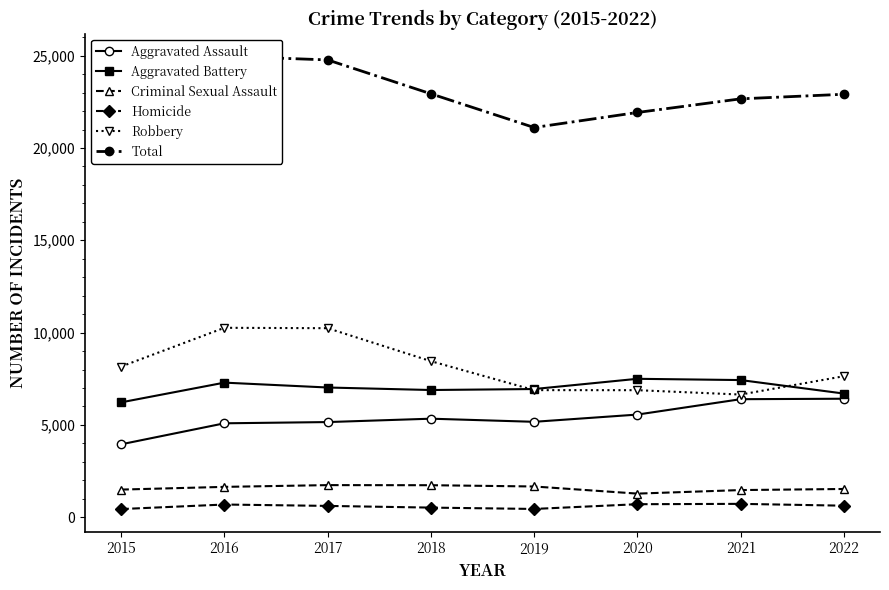

What is the value of the Criminal Sexual Assault point at the 8th from the left?

1530